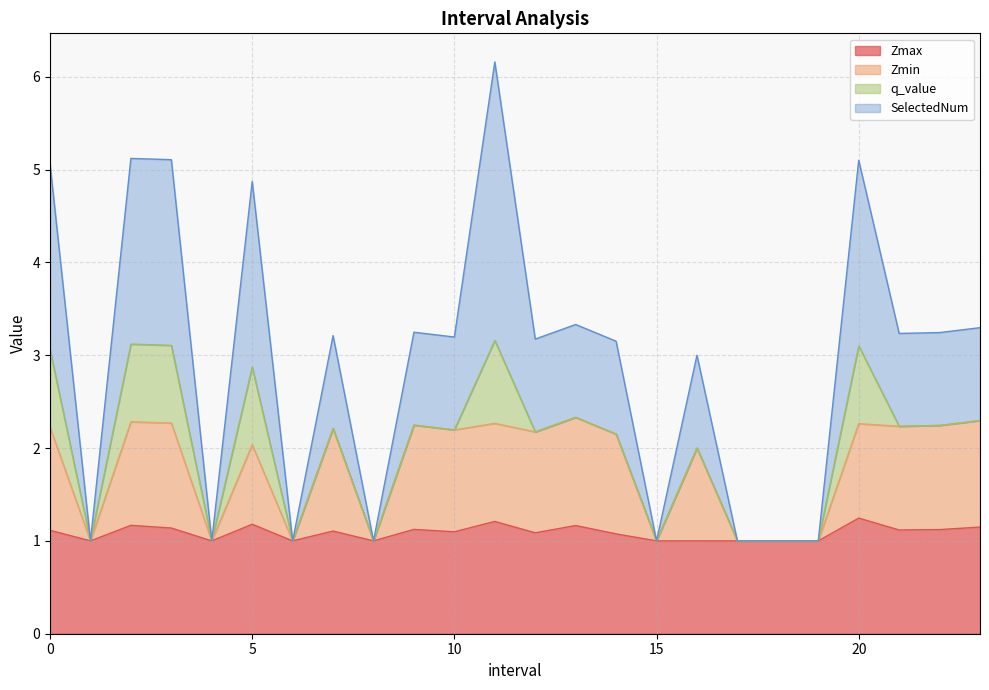

What is the maximum value for Zmax?

1.2